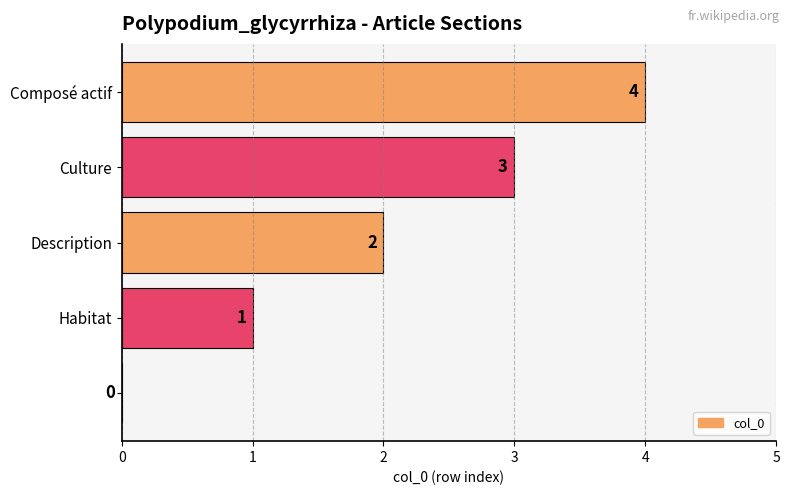

What is the greatest value displayed?

4